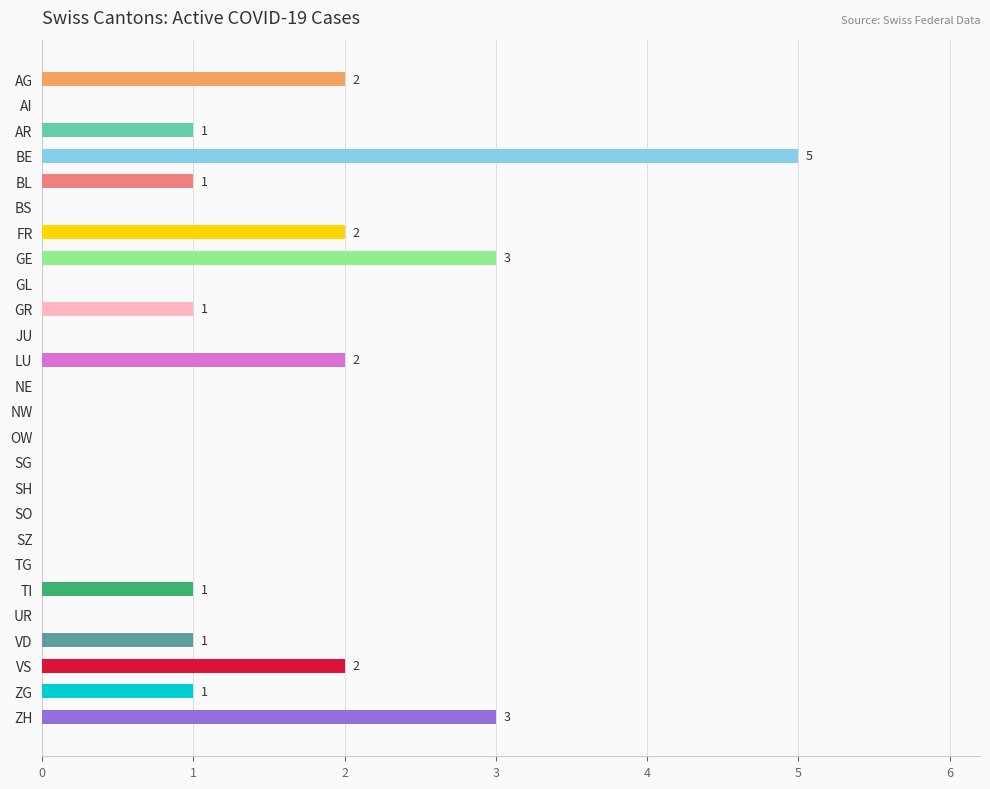

Reading top to bottom, extract all data points from this chart.

AG=2	AI=0	AR=1	BE=5	BL=1	BS=0	FR=2	GE=3	GL=0	GR=1	JU=0	LU=2	NE=0	NW=0	OW=0	SG=0	SH=0	SO=0	SZ=0	TG=0	TI=1	UR=0	VD=1	VS=2	ZG=1	ZH=3